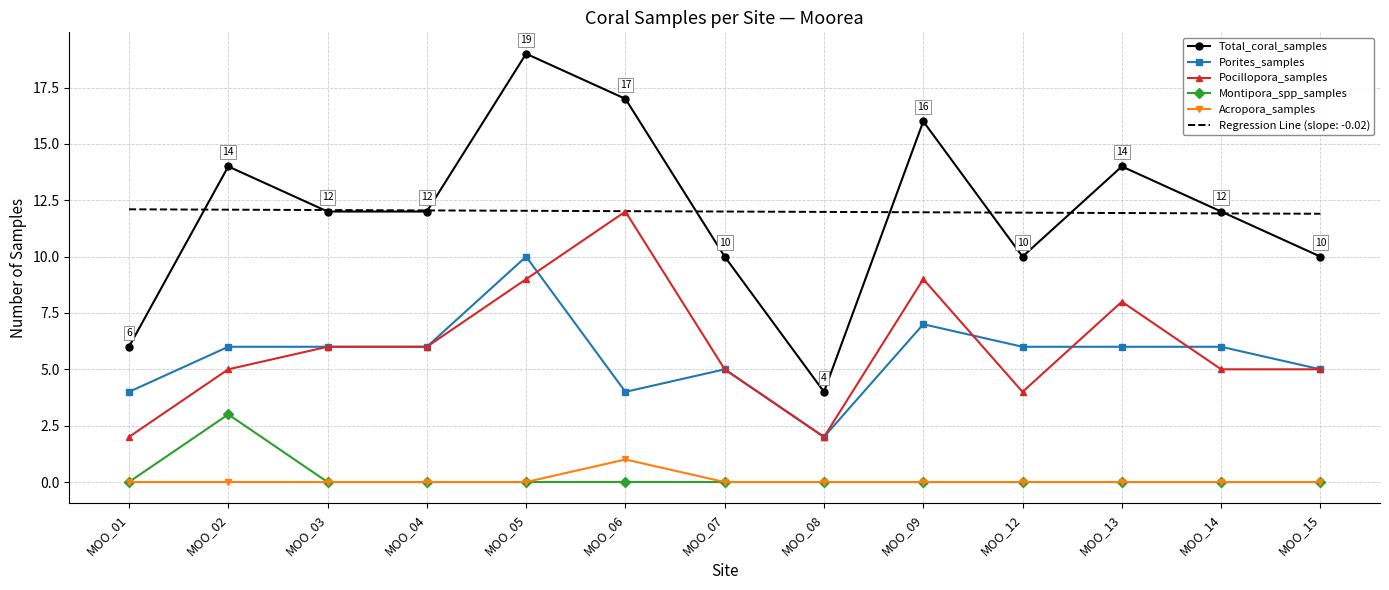

True or false: Pocillopora_samples and Total_coral_samples cross at least once.

False